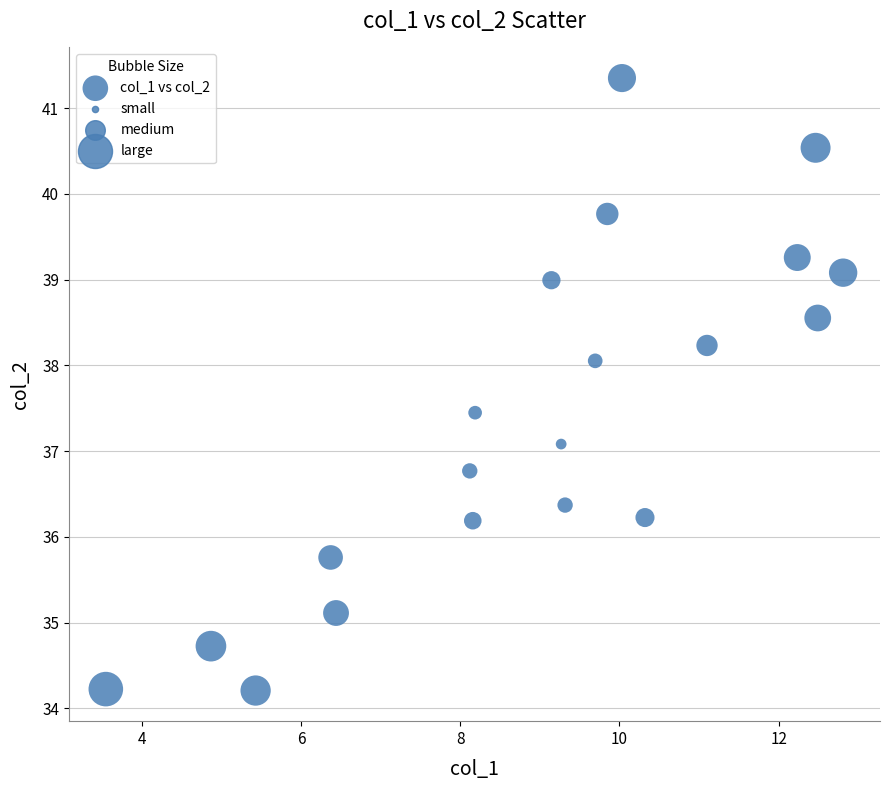

What Y value in the scatter plot is closest to 37?

37.1